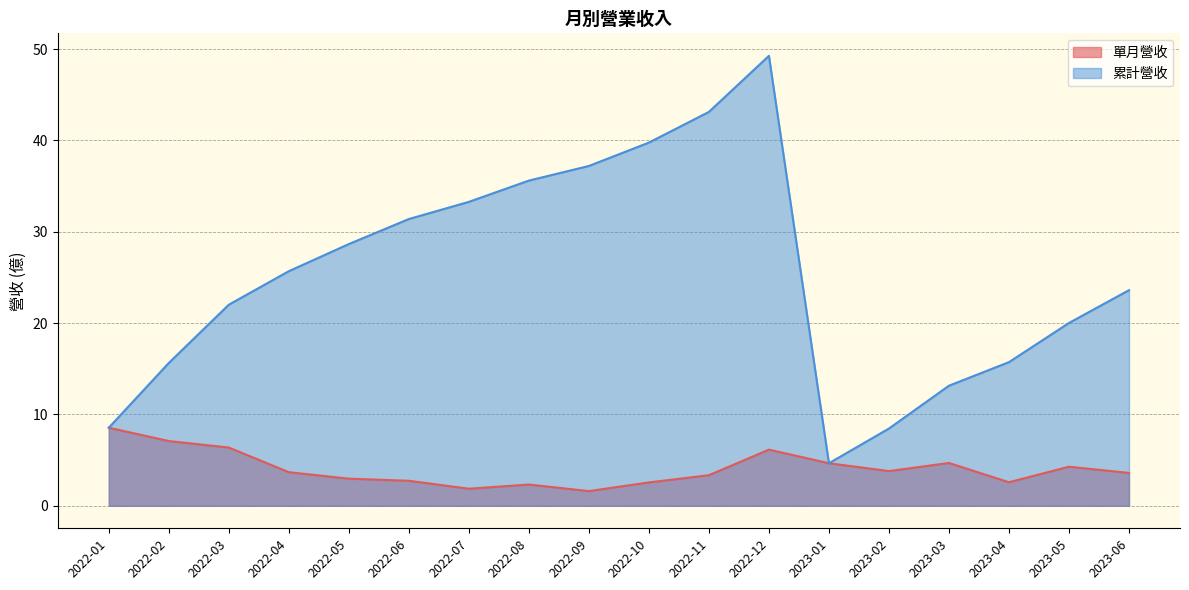

How many lines are shown in the chart?

2